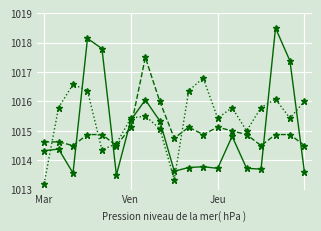

What is the minimum value shown in the chart?

1013.2